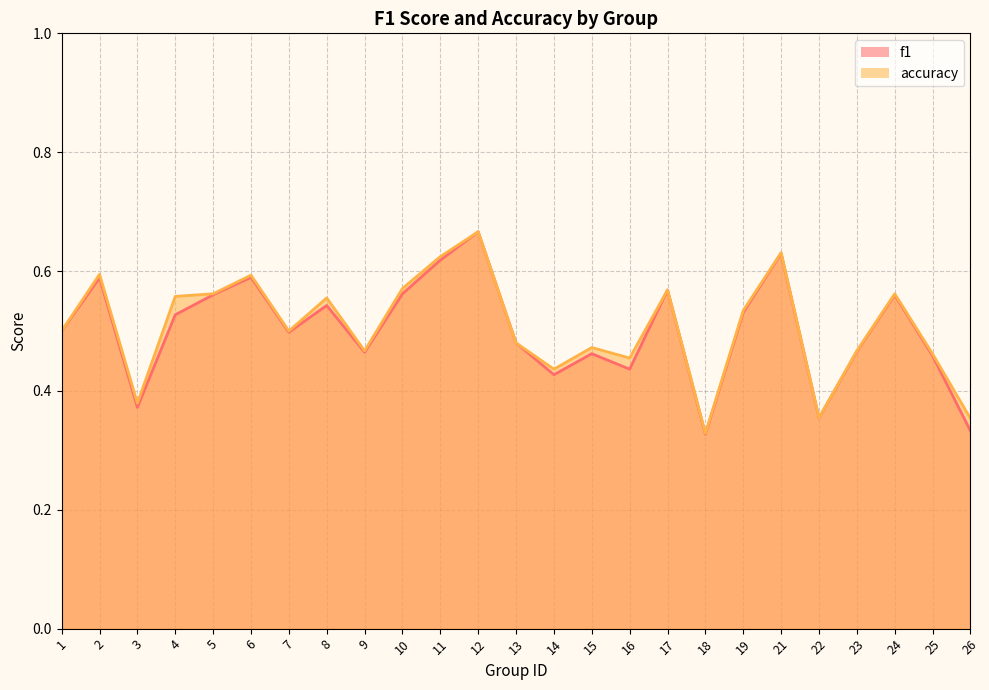

True or false: f1 has more than 1 interior local peaks.

True